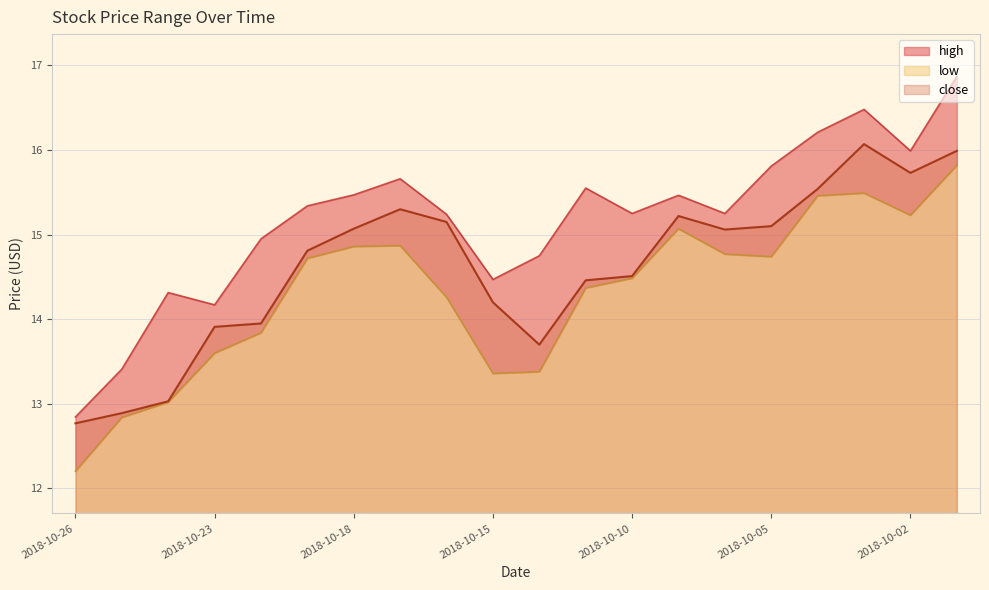

The close series shows 15.1 at 2018-10-05. True or false?

True